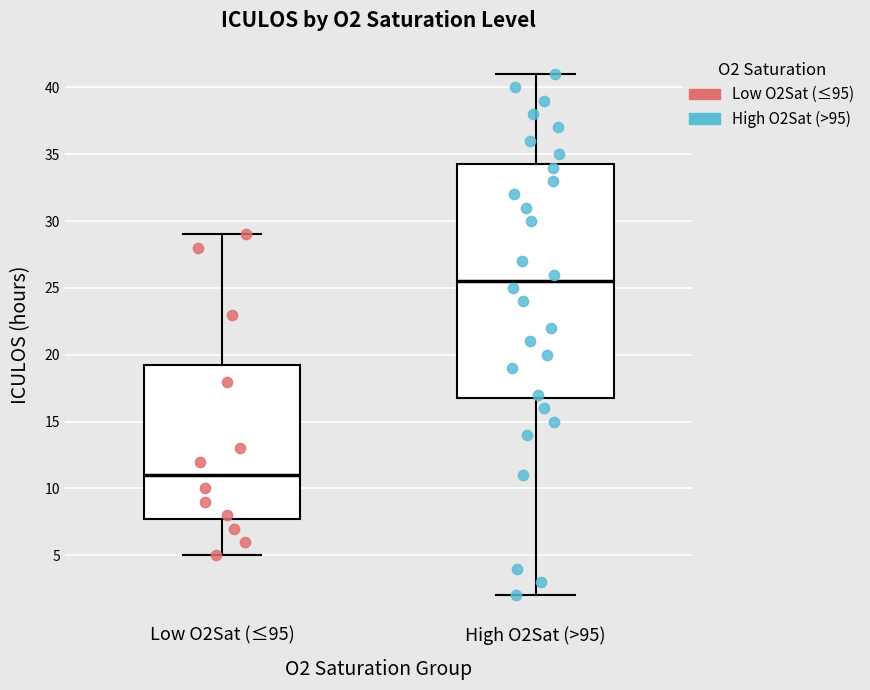

Where does the upper whisker of the box for Low O2Sat (≤95) end on the y-axis? The values are not printed on the chart, so give them approximately, as read against the axis.

29.0